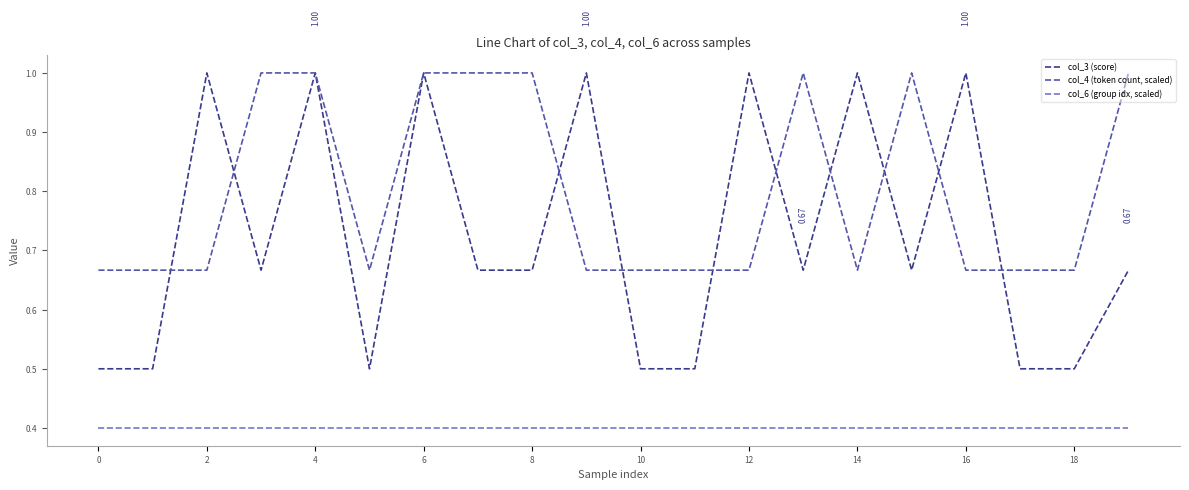

Which series has the largest total across all categories?

col_4 (token count, scaled)